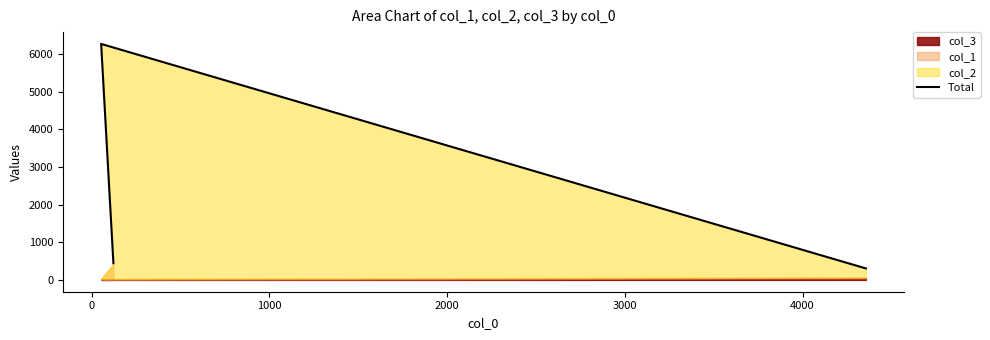

How many values exceed 442?

1